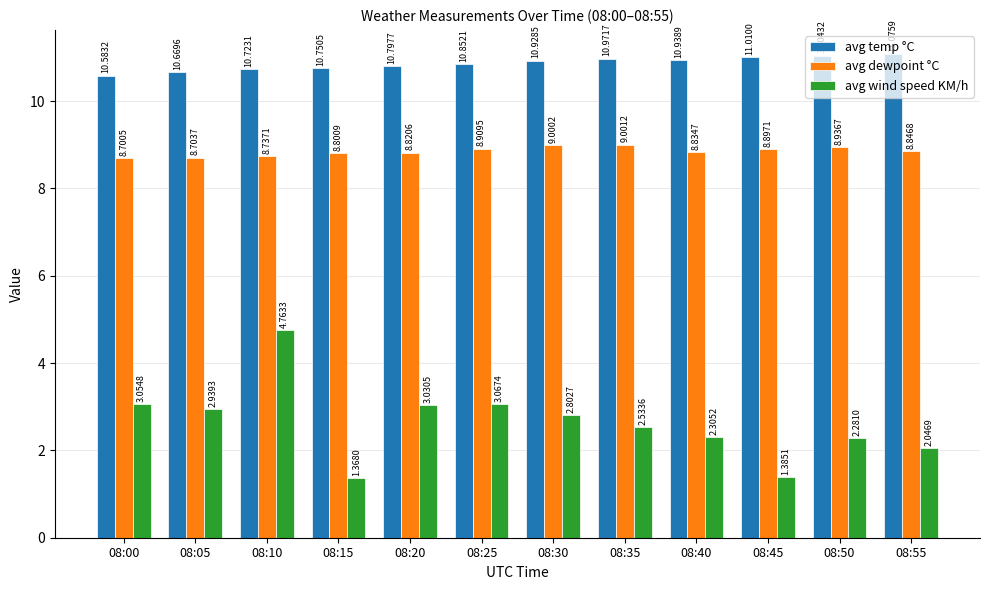

At 08:40, list the series in order from smallest to largest.

avg wind speed KM/h, avg dewpoint °C, avg temp °C